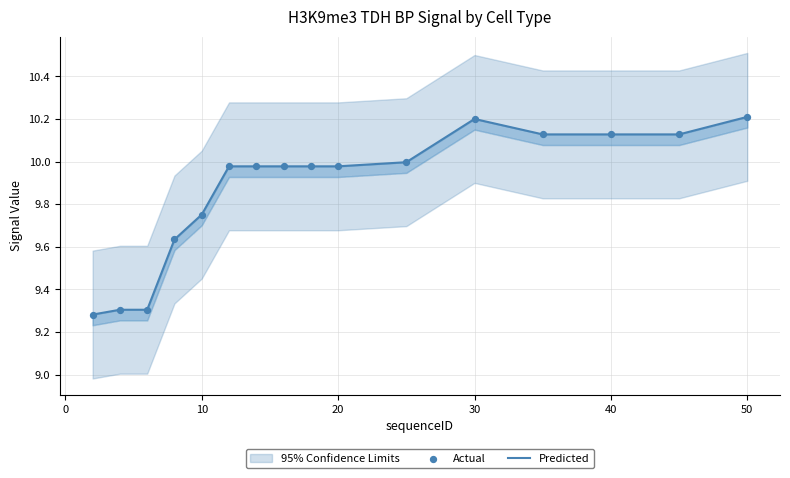

Which series has the largest total across all categories?

Predicted